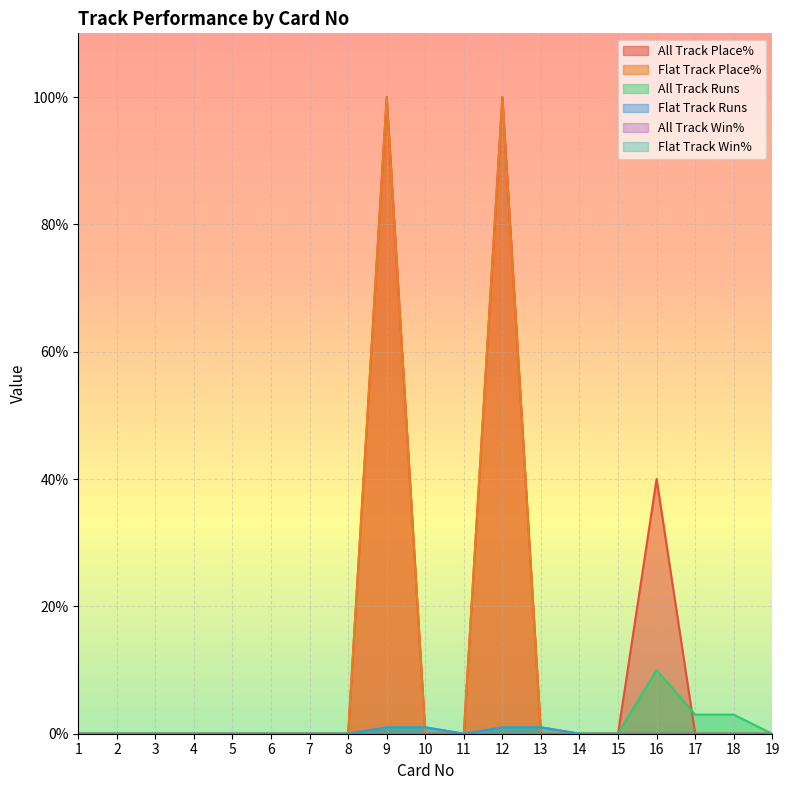

The value of All Track Runs at 14 is 0. True or false?

True